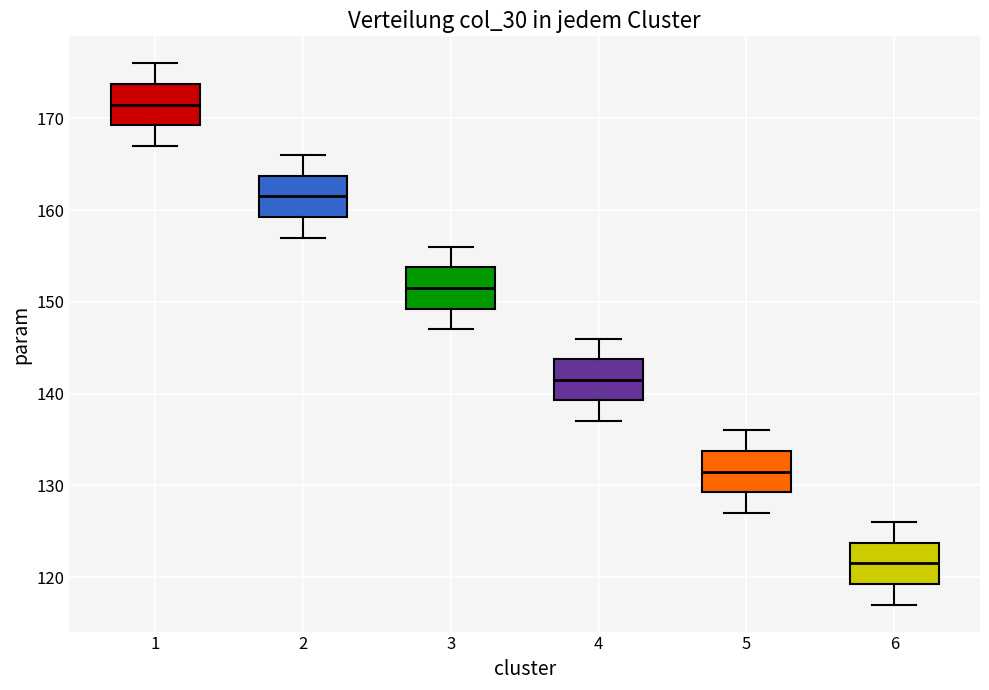

Which box has the lowest median line?

6